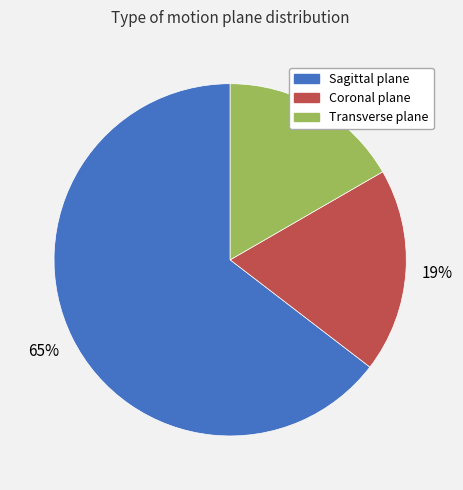

Is it true that Coronal plane is 4% of the pie?

False